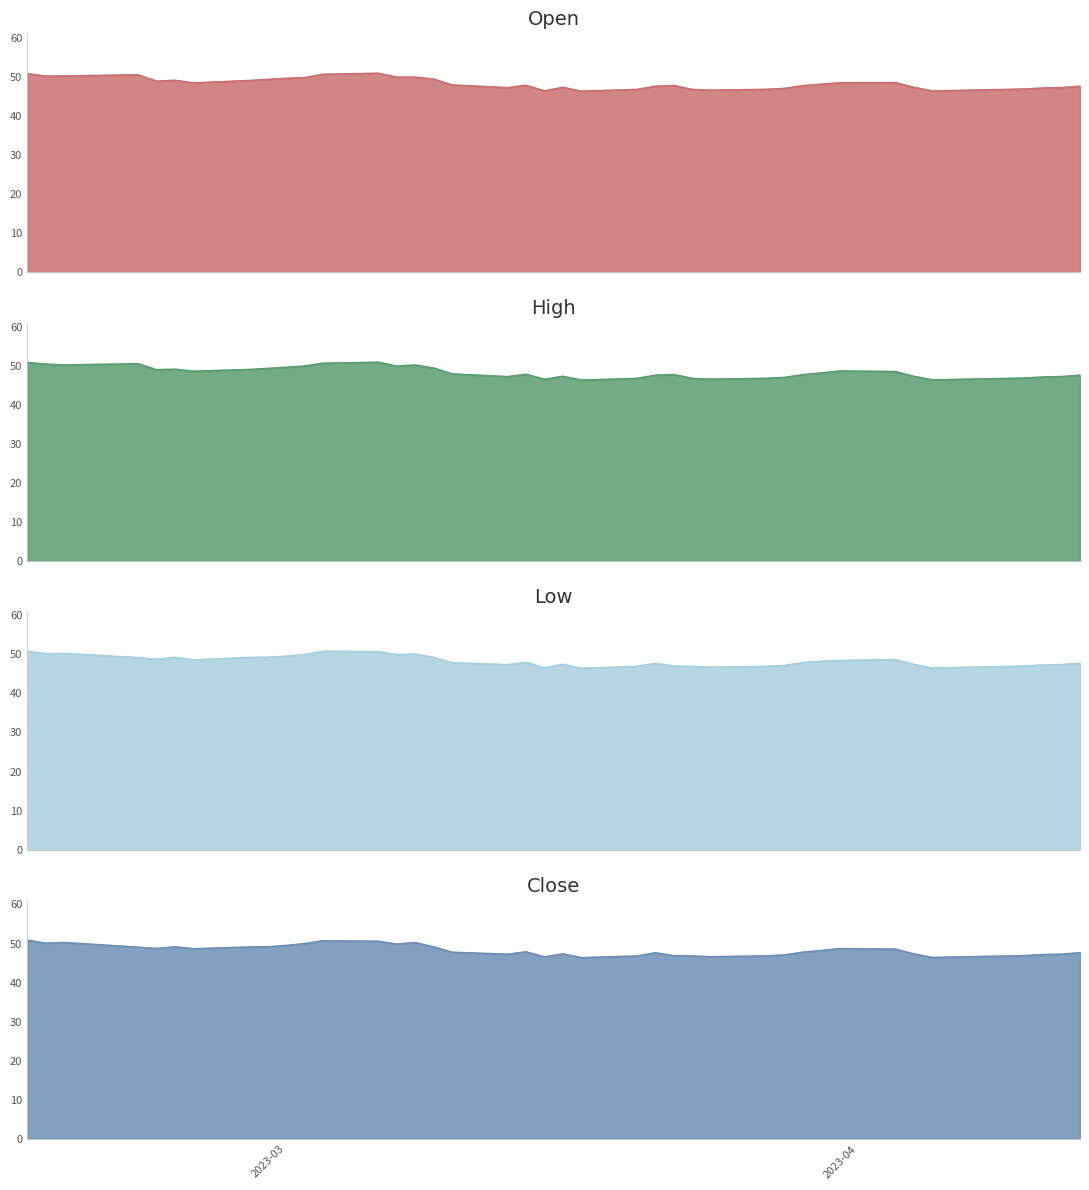

How many data points in Low are less than 47?

10